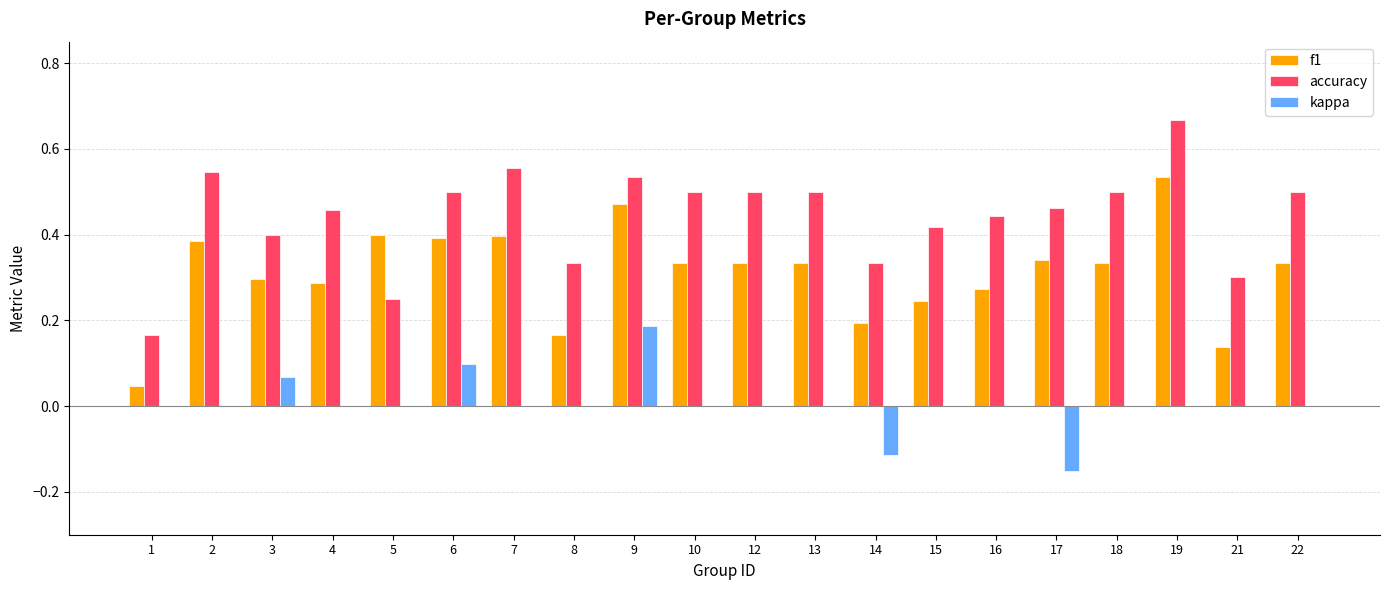

How many groups of bars are there?

20